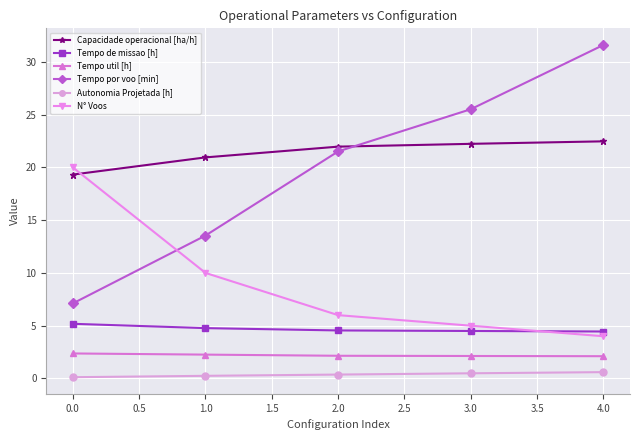

Which series has the widest spread of values?

Tempo por voo [min]